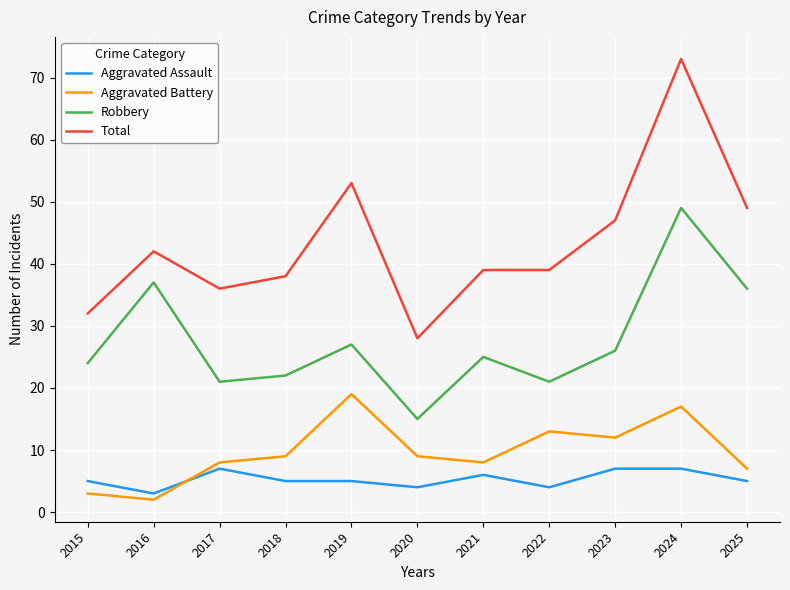

Reading left to right, list all the values displayed in this chart.

Aggravated Assault: 5	3	7	5	5	4	6	4	7	7	5
Aggravated Battery: 3	2	8	9	19	9	8	13	12	17	7
Robbery: 24	37	21	22	27	15	25	21	26	49	36
Total: 32	42	36	38	53	28	39	39	47	73	49